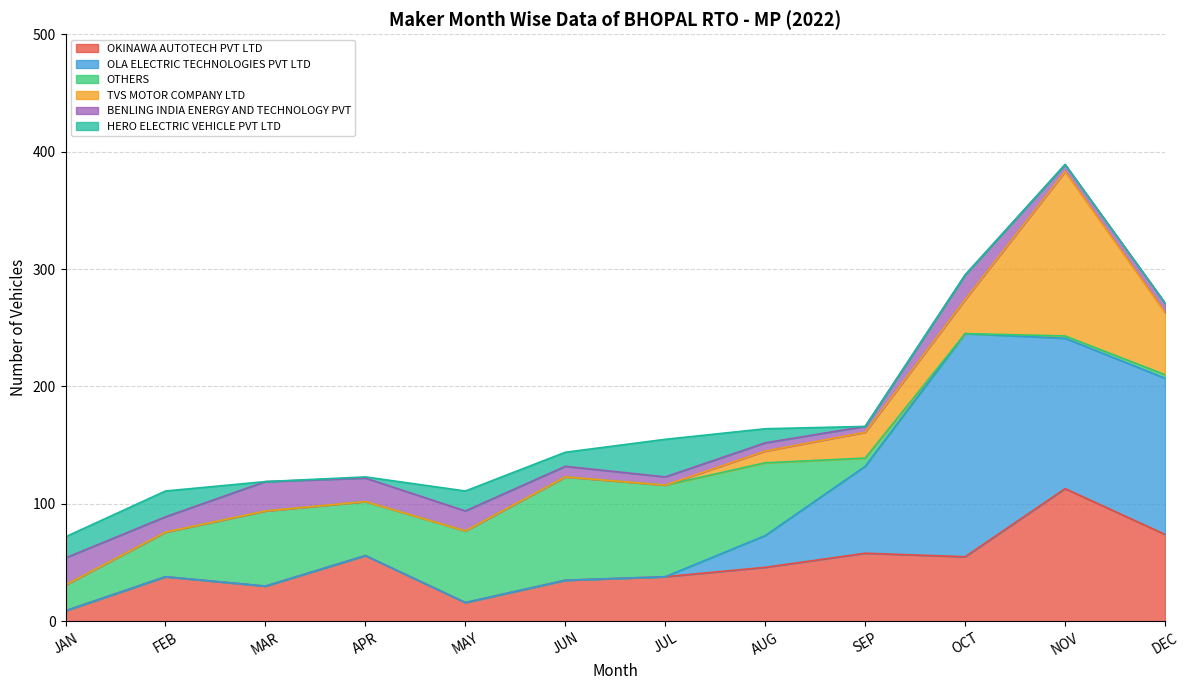

How many interior local peaks does the OTHERS series have?

2